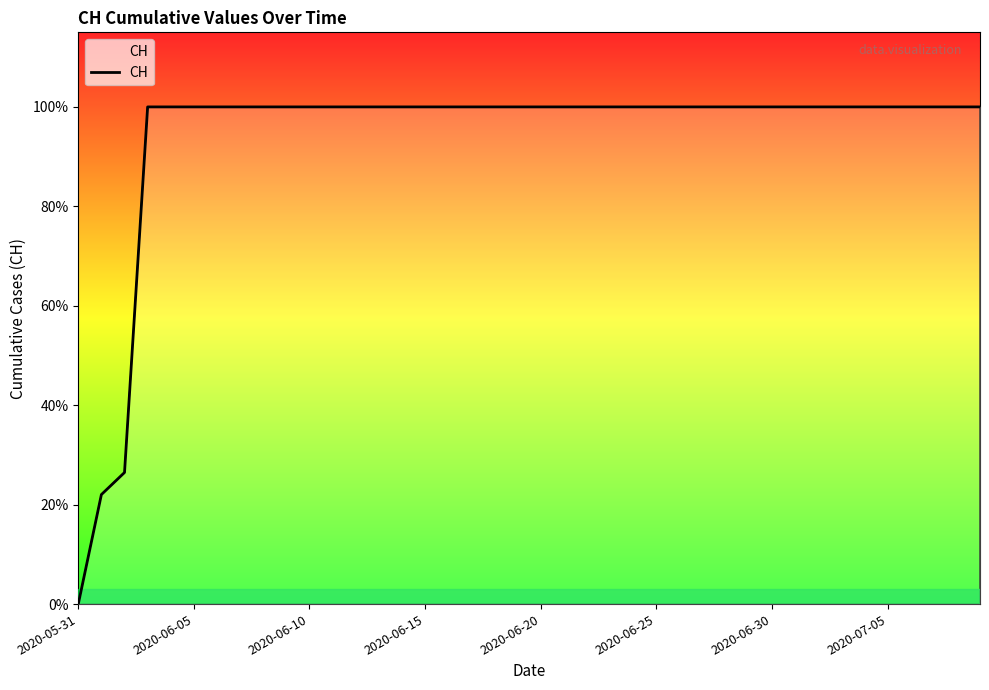

Does the chart have visible grid lines?

No